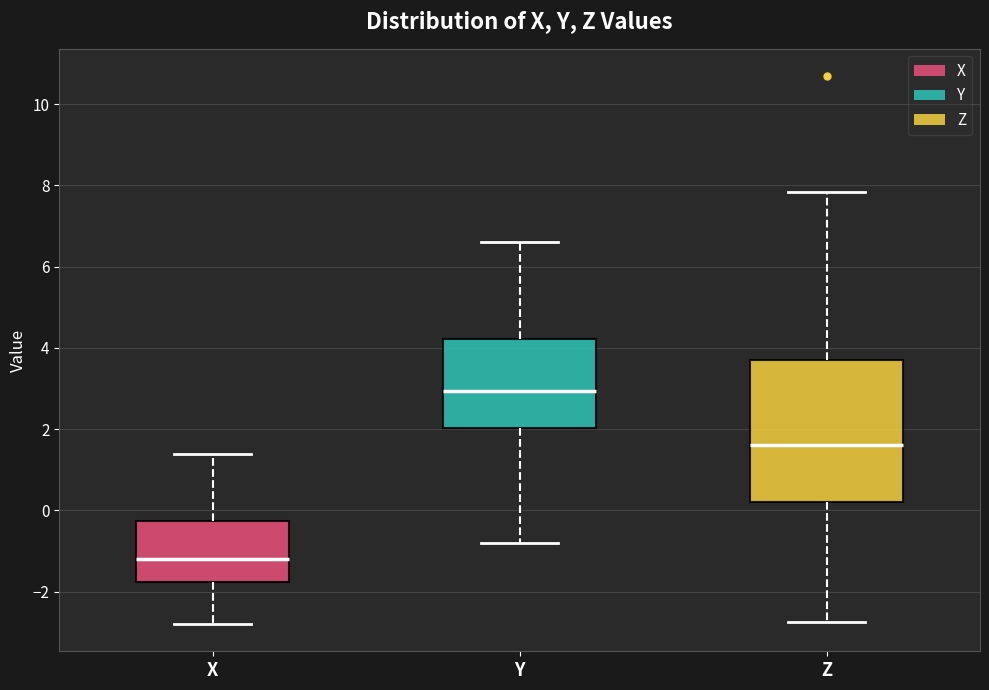

Where does the upper whisker of the box for X end on the y-axis? The values are not printed on the chart, so give them approximately, as read against the axis.

1.4